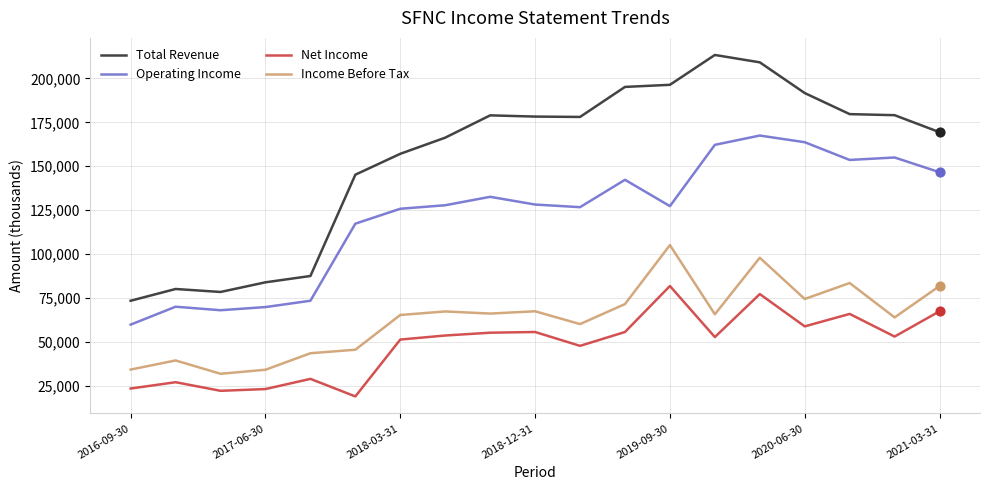

Which series has the largest total across all categories?

Total Revenue